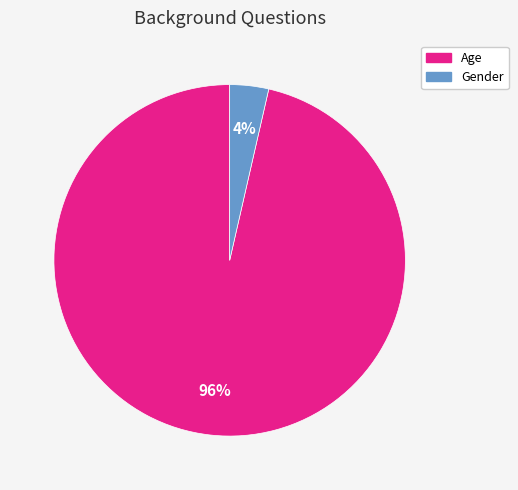

The Gender slice represents 10% of the pie. True or false?

False